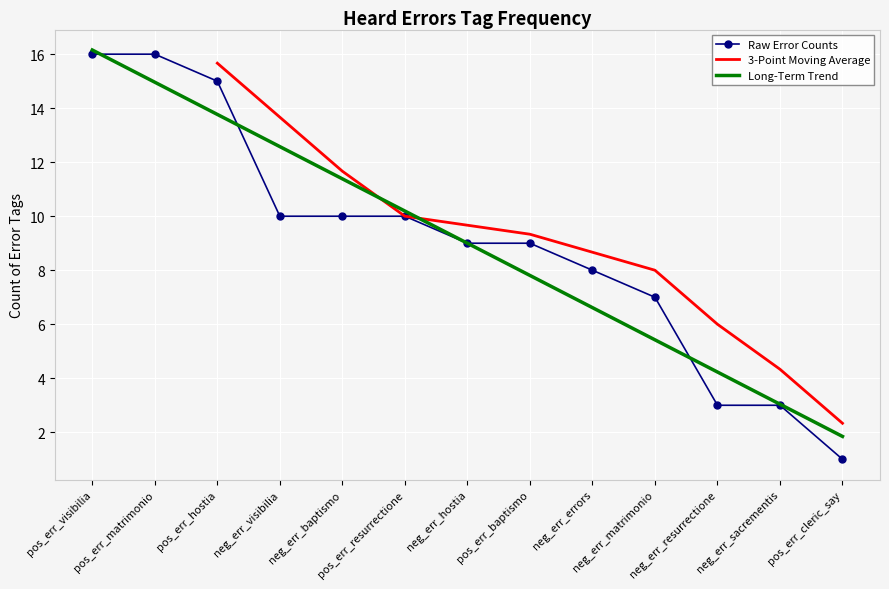

Reading left to right, extract all data points from this chart.

16	16	15	10	10	10	9	9	8	7	3	3	1